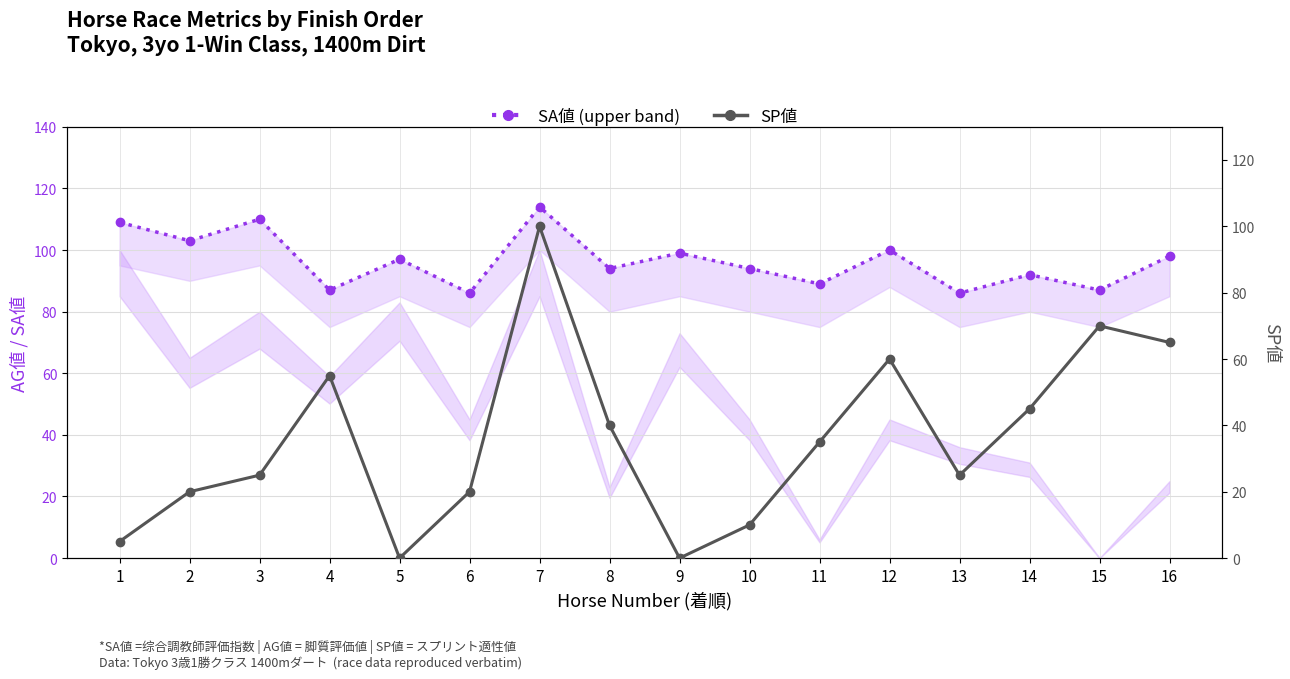

True or false: SP値 and SA値 (upper band) cross at least once.

False